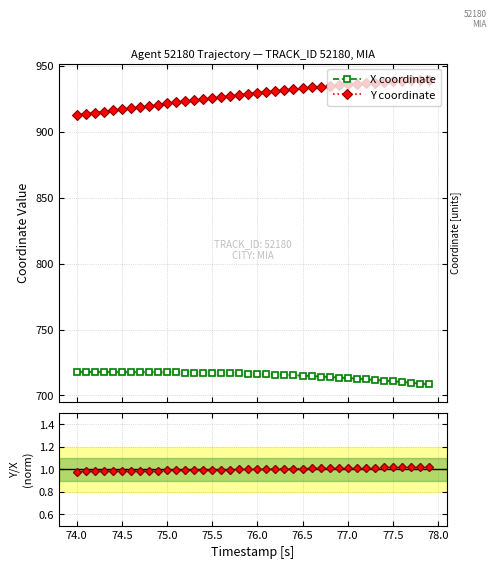

True or false: X coordinate has more than 2 interior local peaks.

False